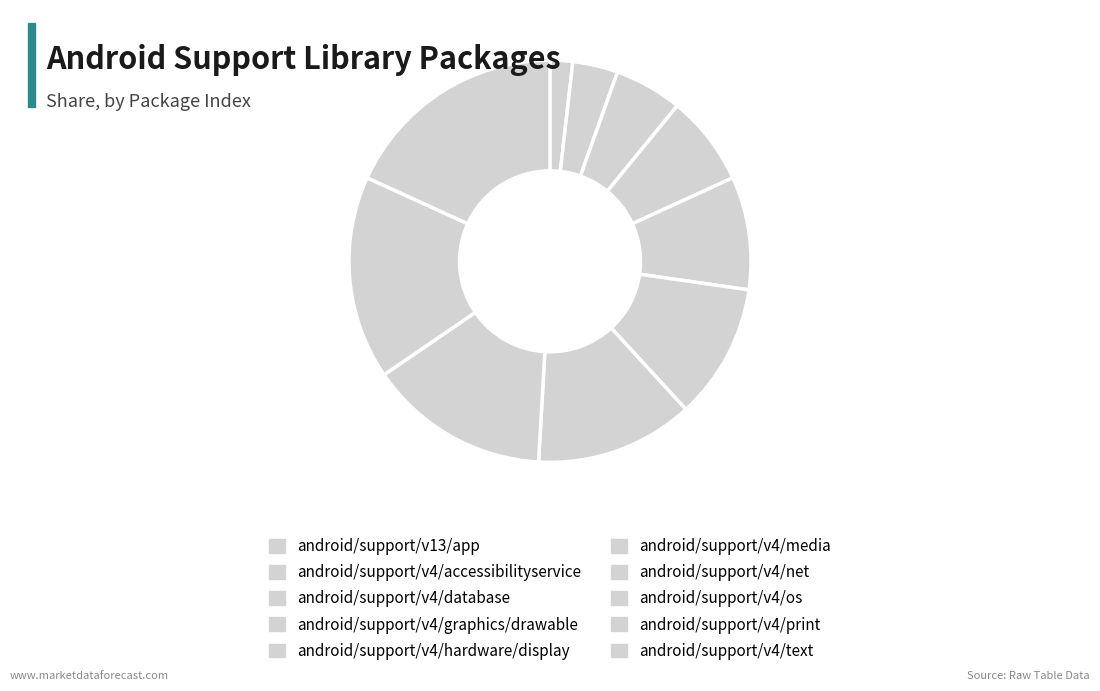

How many segments does this pie chart have?

10